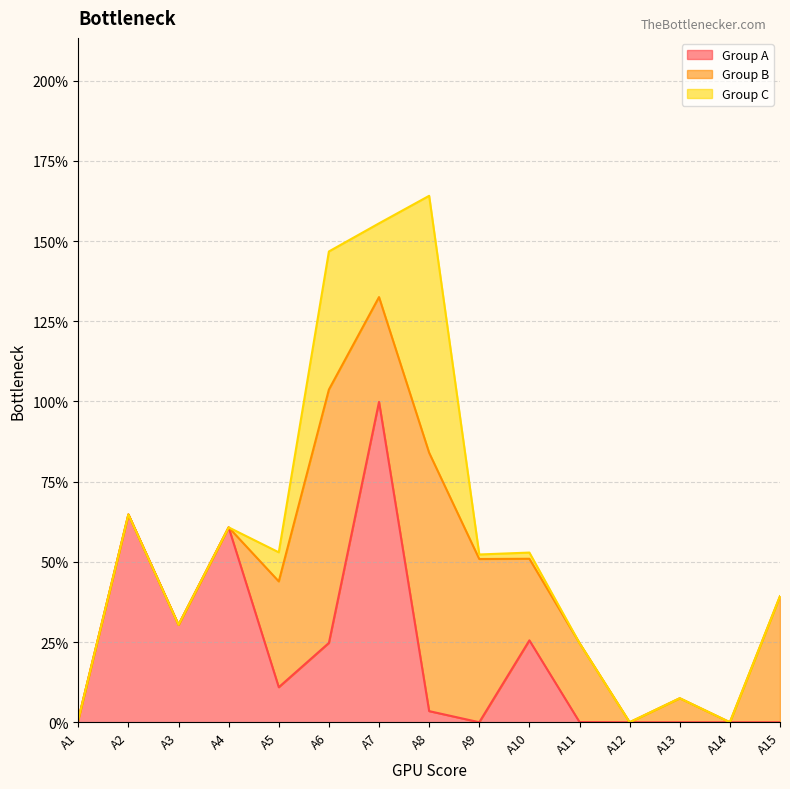

At how many categories does at least one series exceed 0?

13